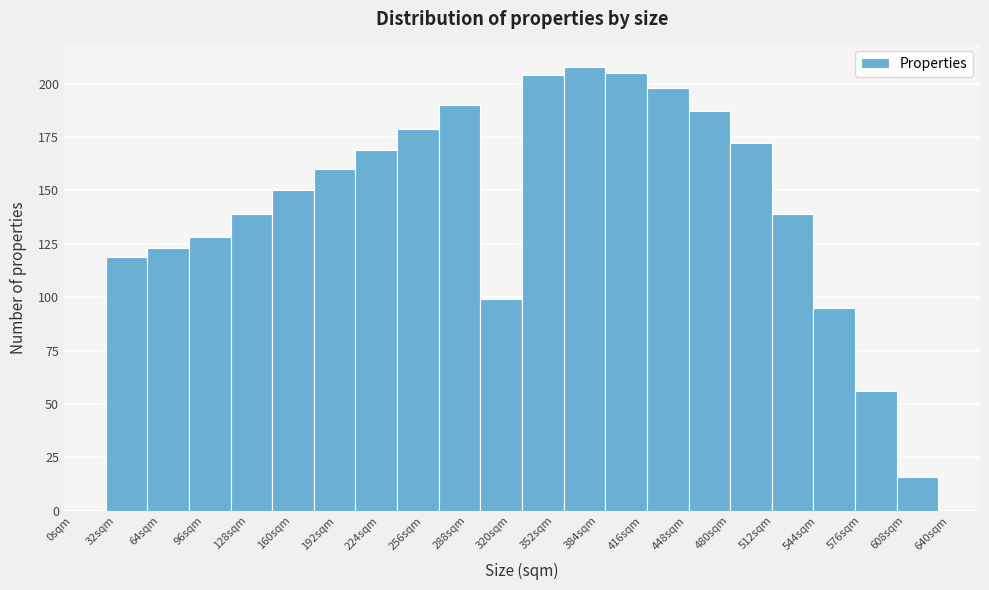

What is the height of the bar covering 300 to 330 on the x-axis? Neither the bar edges nor the heights are printed on the chart, so give them approximately, as read against the axes.

100